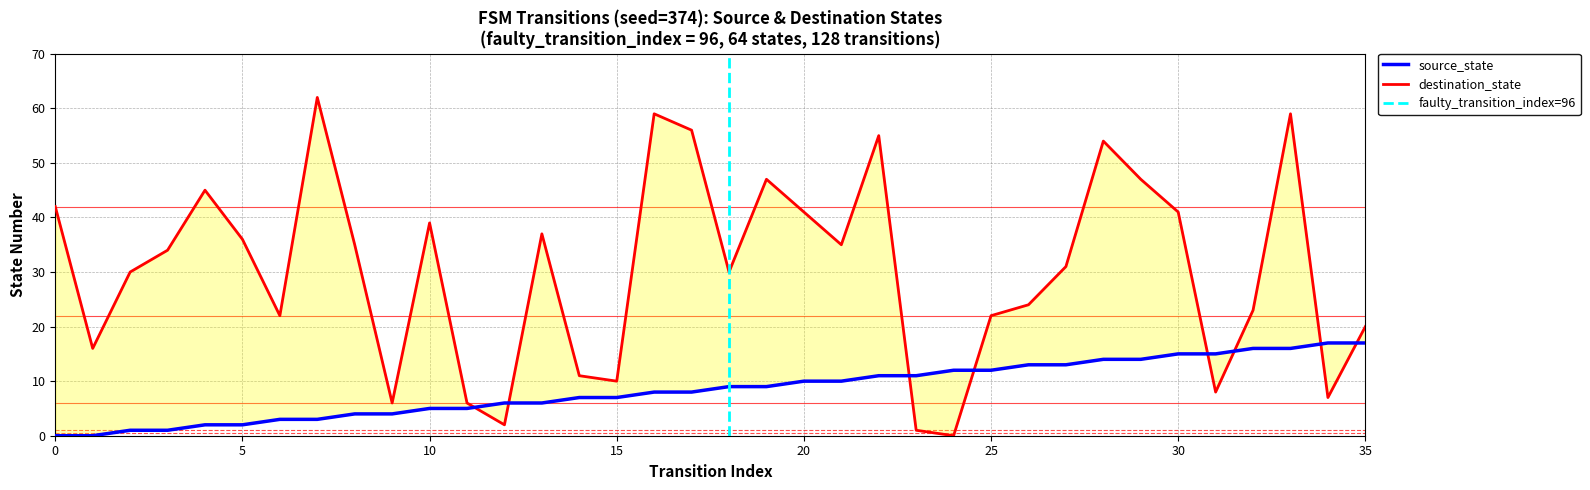

What is the total value across all series at 35?

37